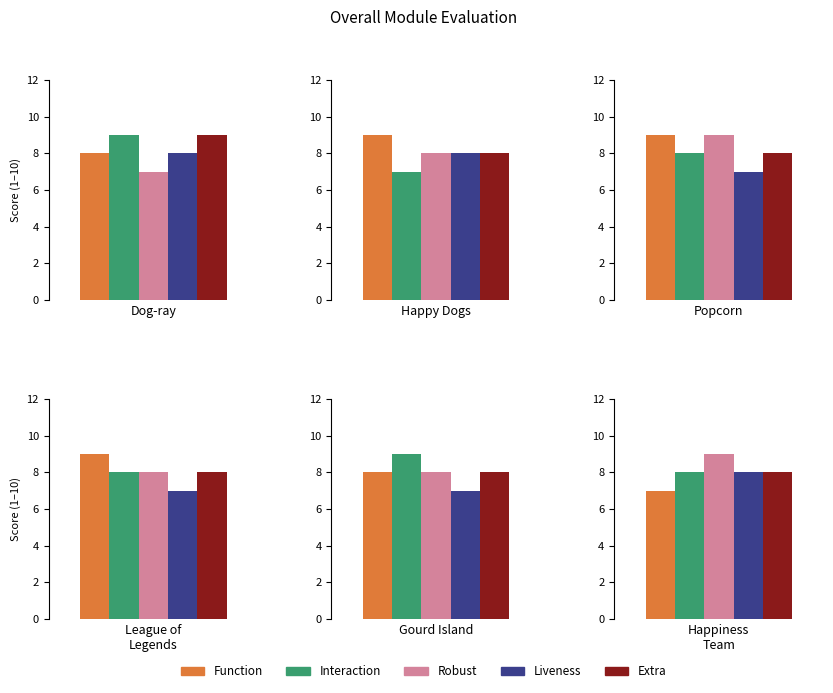

Which label corresponds to the largest value in the chart?

Happy Dogs